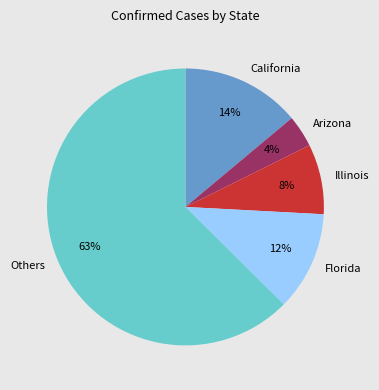

To the nearest percent, what is the average slice percentage?

20%